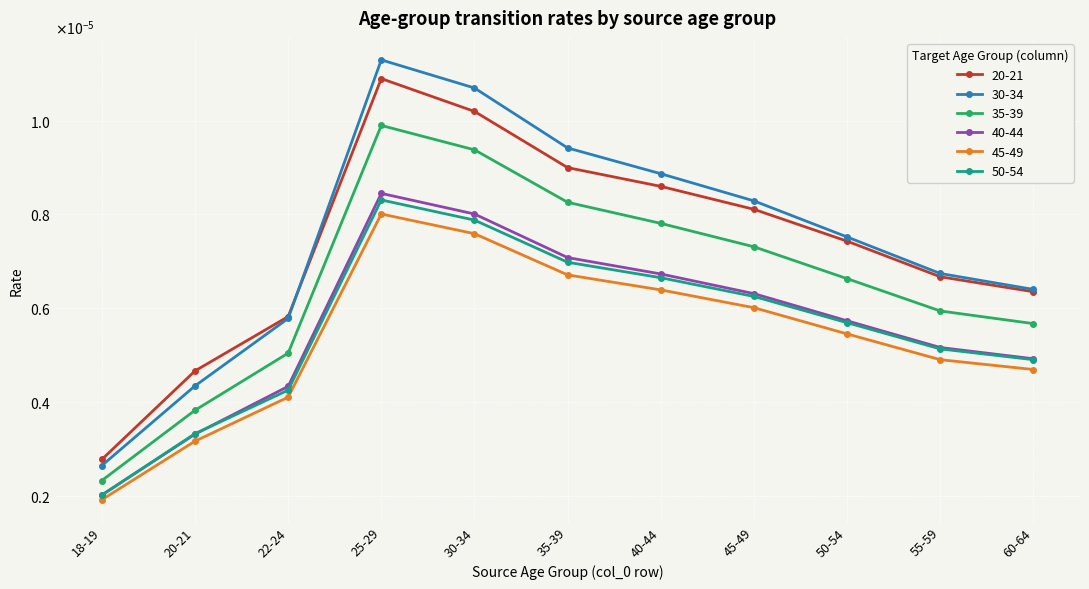

What are all the series names shown in the legend?

20-21, 30-34, 35-39, 40-44, 45-49, 50-54